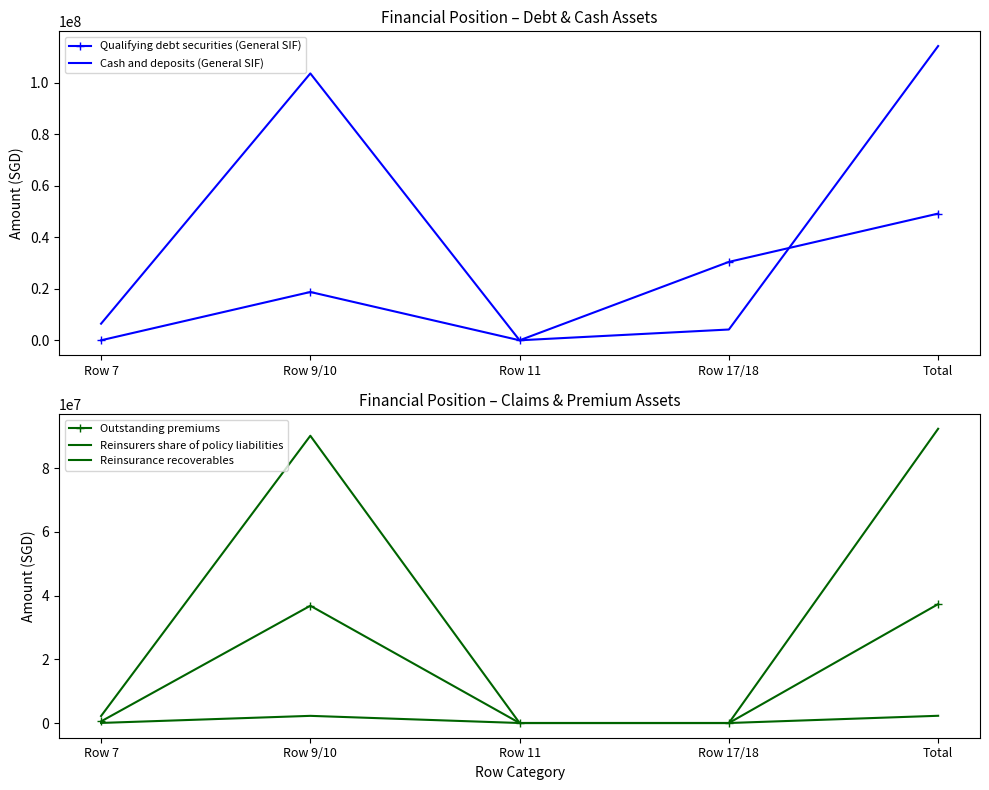

Reading right to left, transcribe all the data shown in this chart.

Qualifying debt securities (General SIF): Total=49153469	Row 17/18=30414950	Row 11=0	Row 9/10=18738519	Row 7=0
Cash and deposits (General SIF): Total=114145308	Row 17/18=4182648	Row 11=0	Row 9/10=103525288	Row 7=6437372
Outstanding premiums: Total=37301685	Row 17/18=0	Row 11=0	Row 9/10=36792509	Row 7=509176
Reinsurers share of policy liabilities: Total=92314633	Row 17/18=0	Row 11=0	Row 9/10=90120720	Row 7=2193913
Reinsurance recoverables: Total=2269196	Row 17/18=0	Row 11=0	Row 9/10=2245646	Row 7=23550